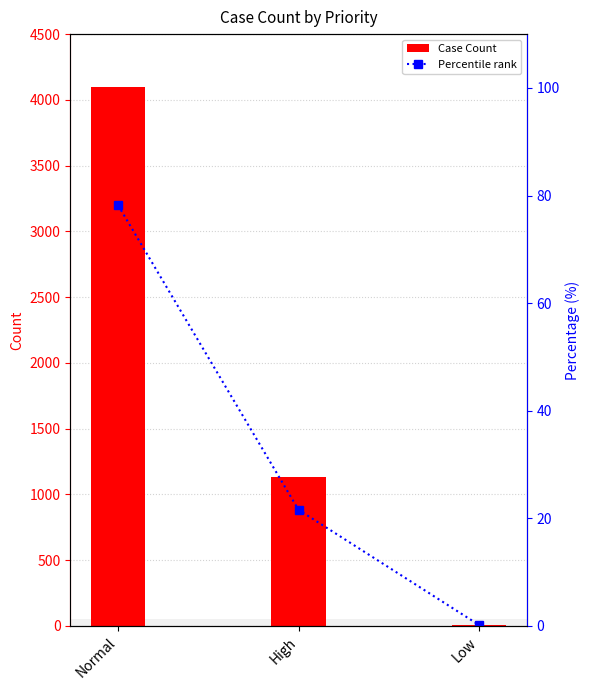

What value does the Case Count series have at Normal?

4097